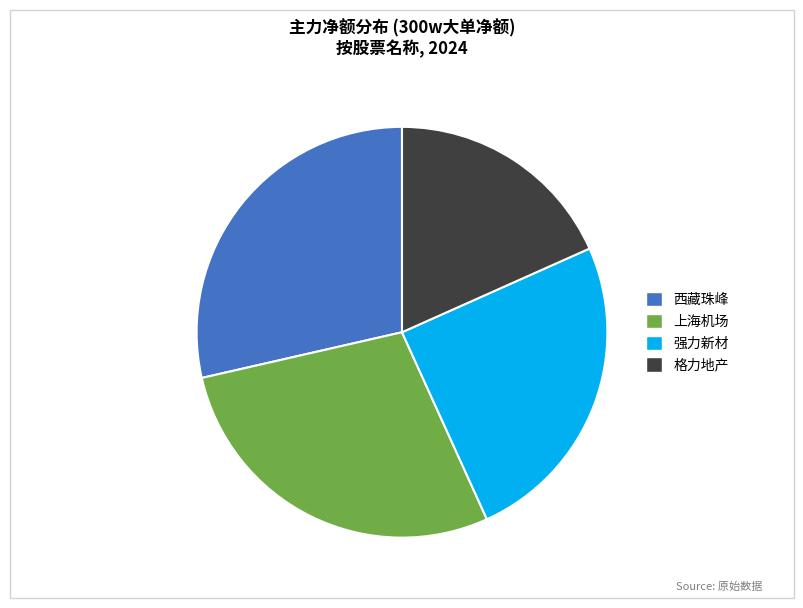

Is there a majority slice in this chart?

No